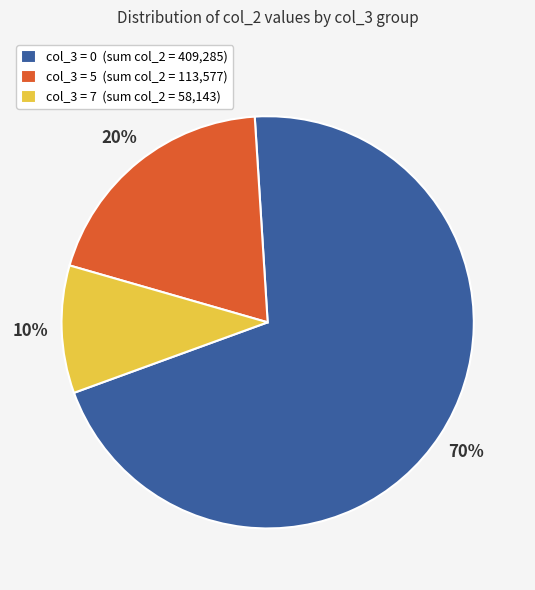

To the nearest percent, what portion does col_3 = 0 (sum col_2 = 409,285) represent?

70%